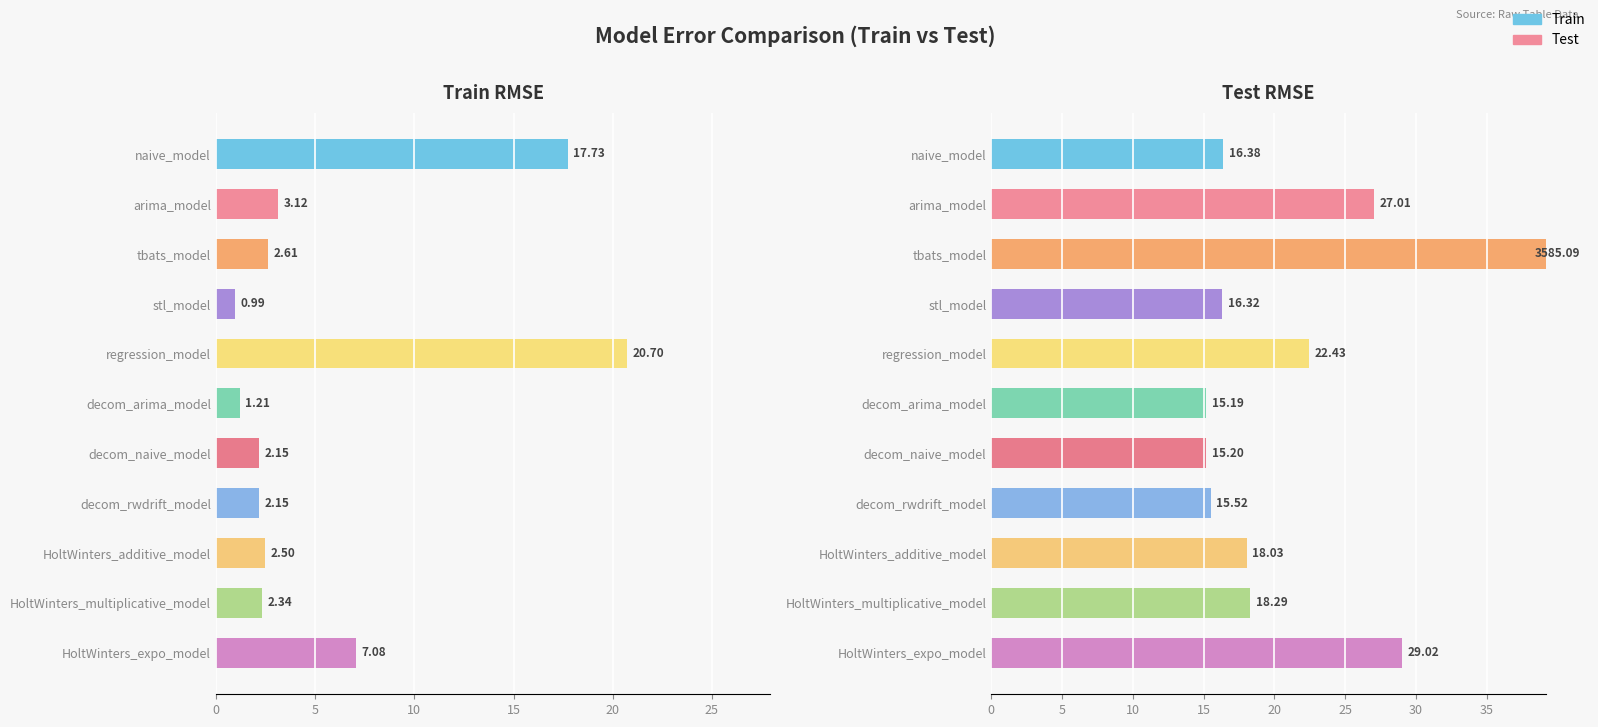

Is it true that Test equals 8.4 at decom_naive_model?

False